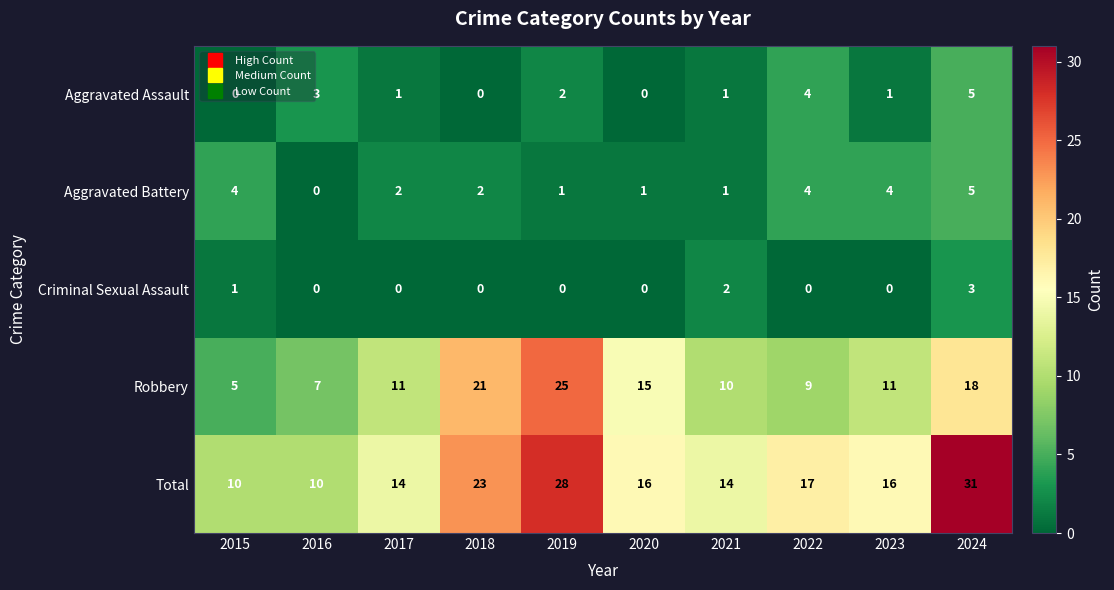

Which series has the largest total across all categories?

Total